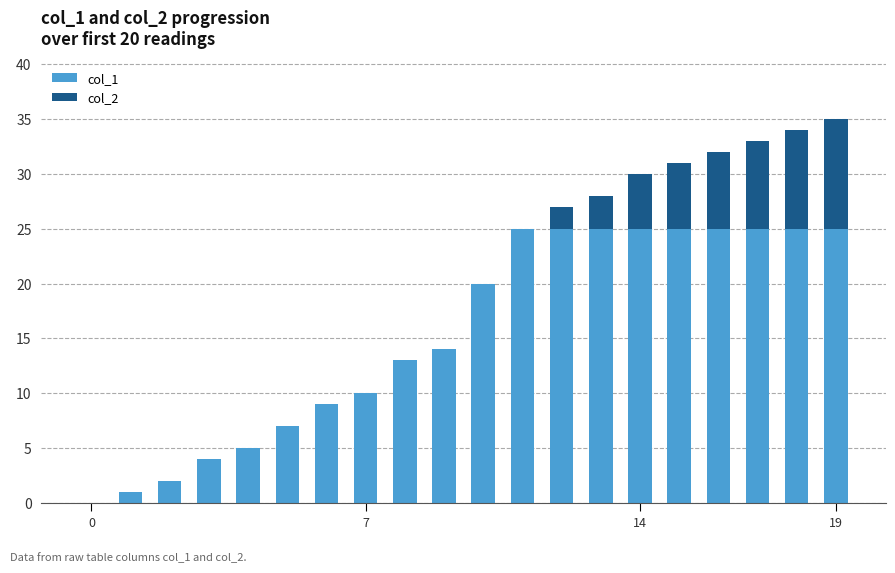

What are all the series names shown in the legend?

col_1, col_2